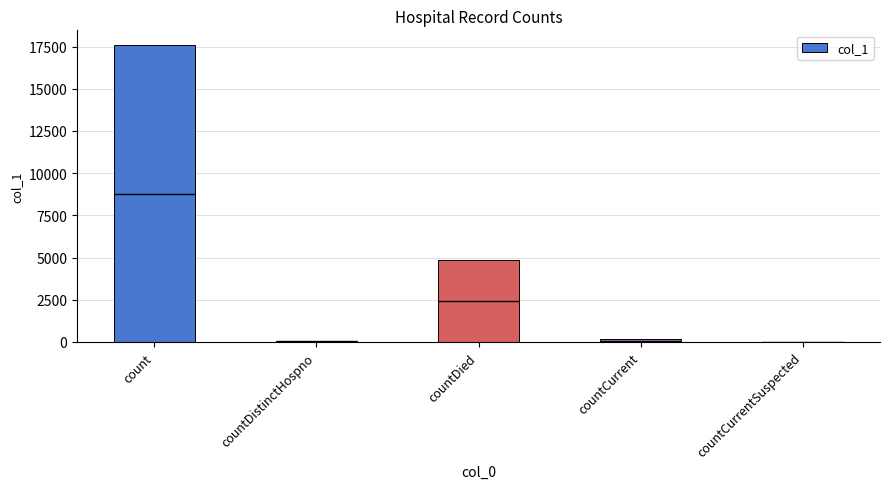

What is the value of the 4th bar from the left?

161